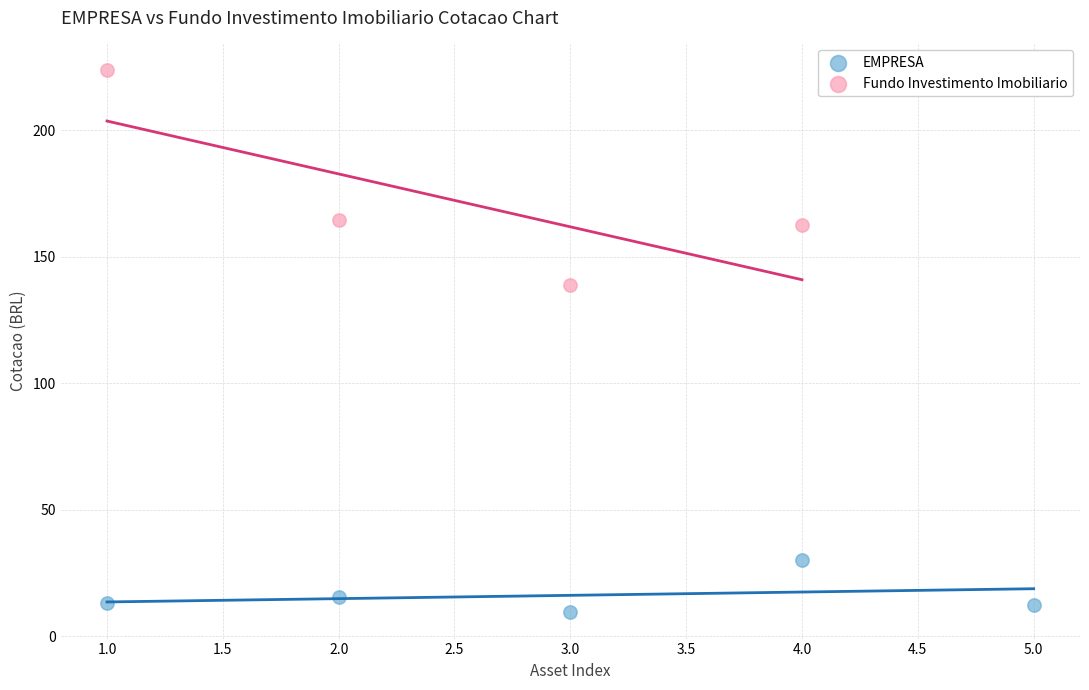

Which series has the widest spread of Y values?

Fundo Investimento Imobiliario